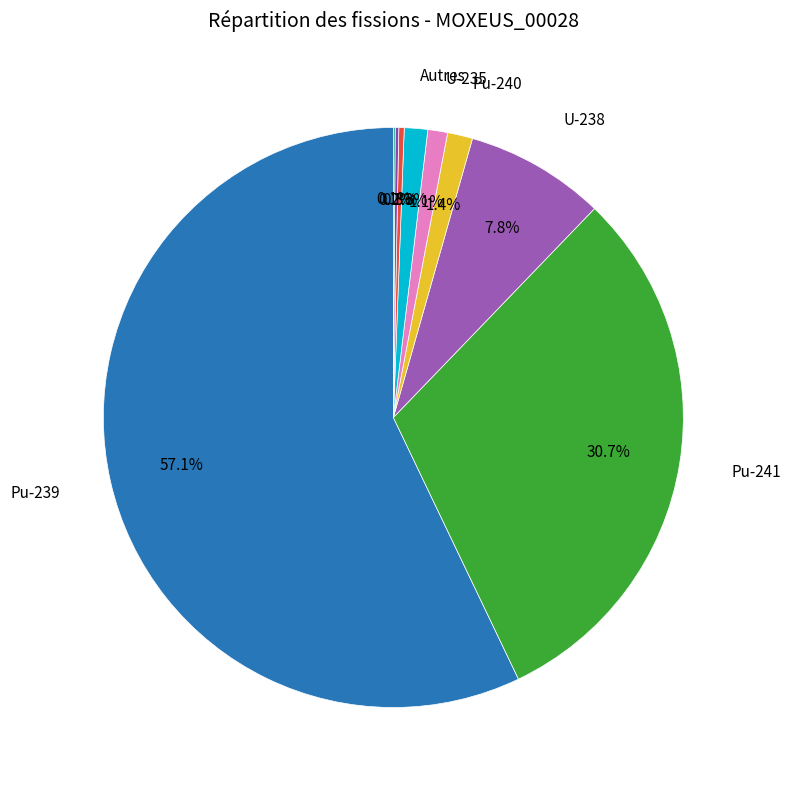

To the nearest percent, what is the difference between the largest and smallest slice percentages?

57%